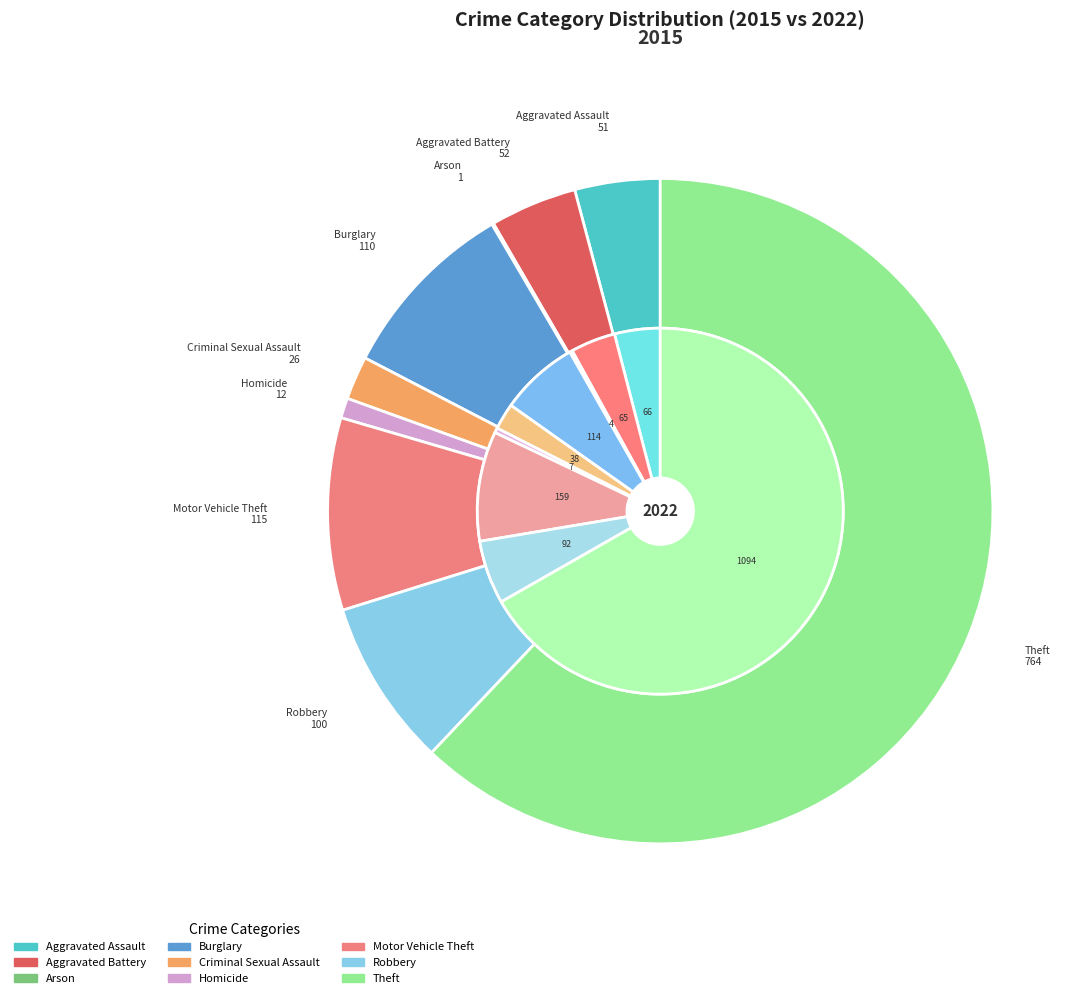

To the nearest percent, what percentage of the pie is 6?

10%